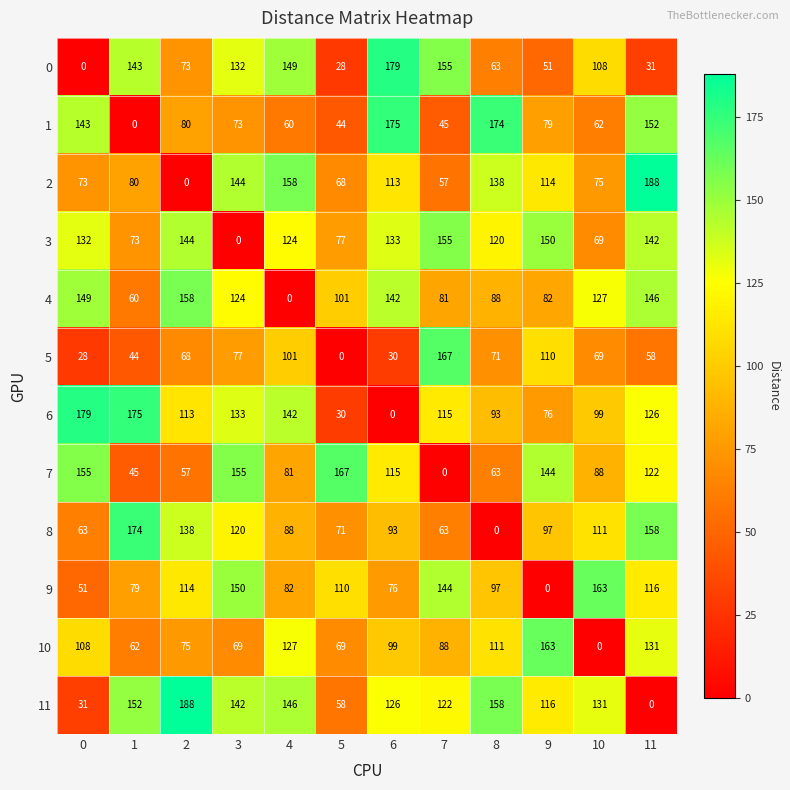

What is the difference between the 9 values at 6 and 0?

25